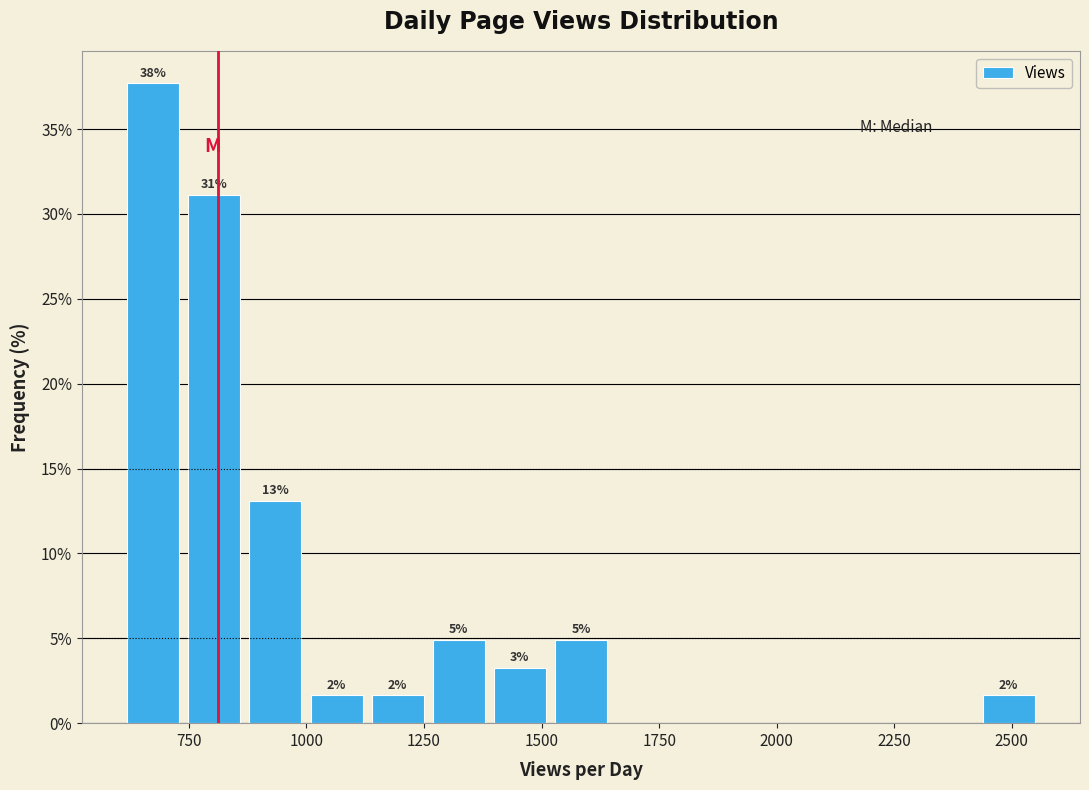

Around what value on the x-axis is the tallest bar? Give the approximate position of its centre, as read against the axis.

650